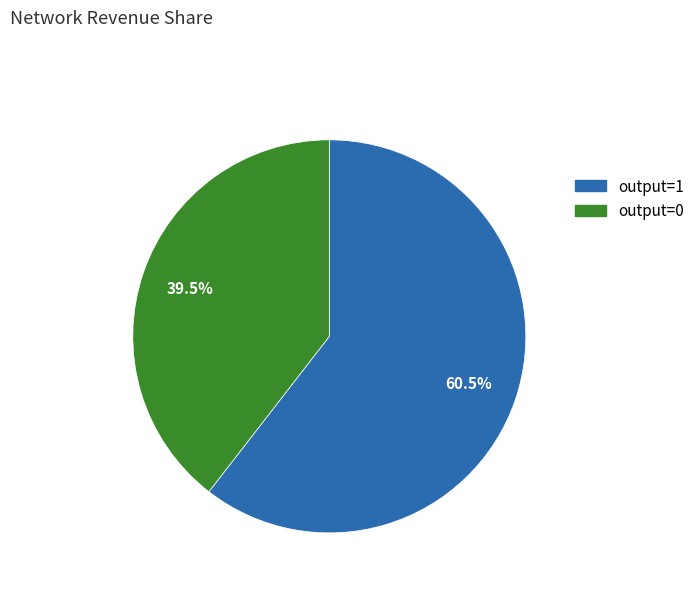

Is there any slice that represents more than half of the pie?

Yes